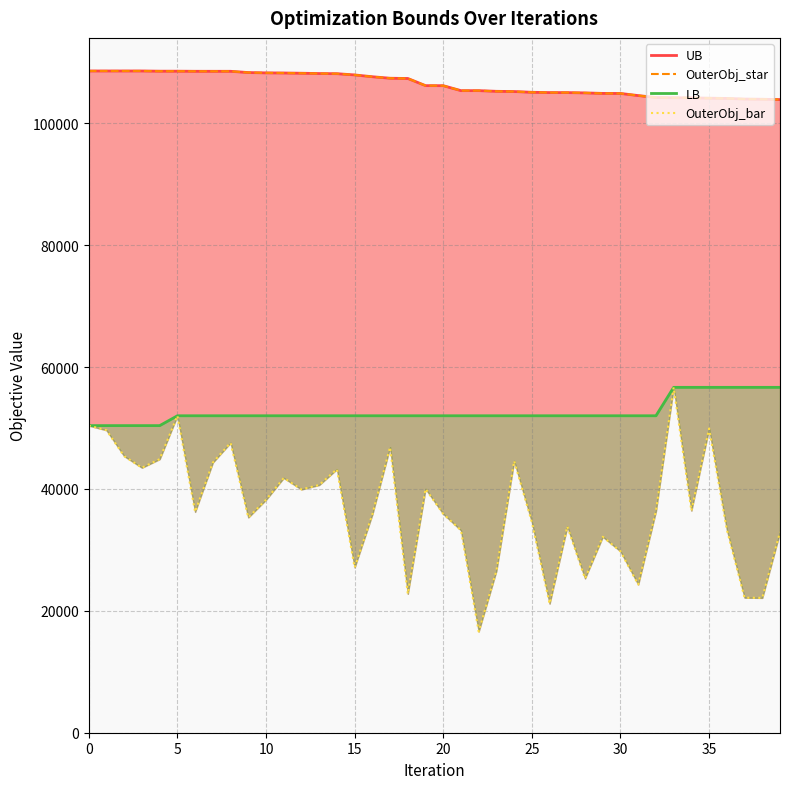

Which series changed the most between 20 and 26?

OuterObj_bar